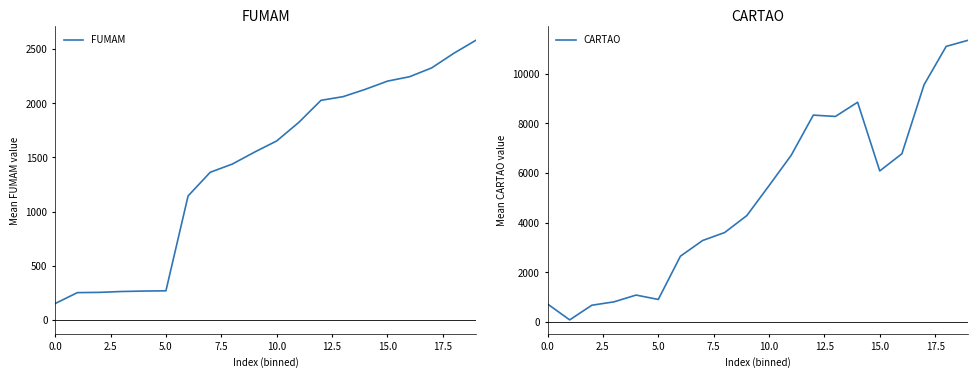

At which category is the sum across all series the highest?

19